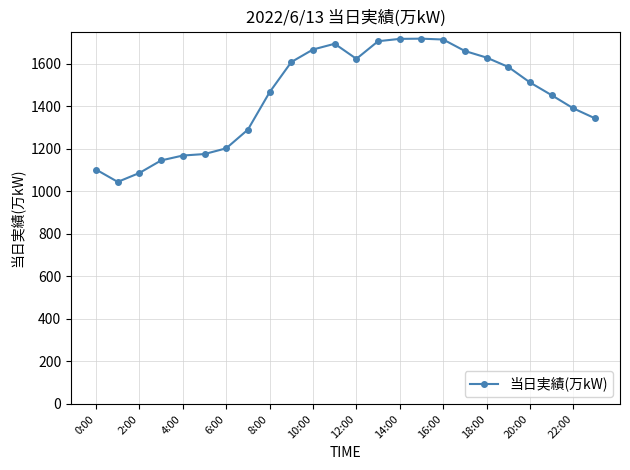

What is the greatest value displayed?

1719